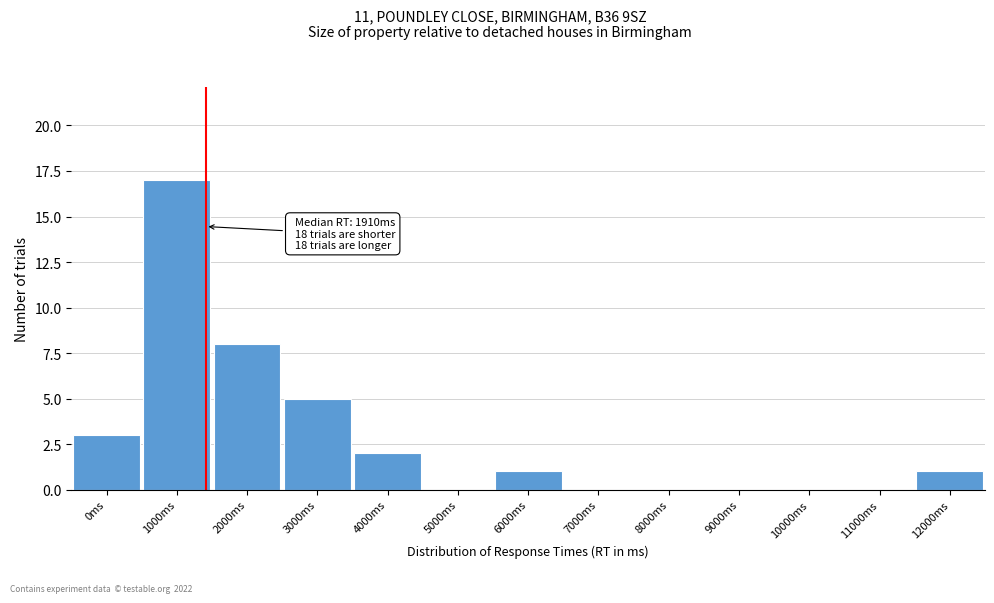

Reading left to right, extract all data points from this chart.

0ms=3	1000ms=17	2000ms=8	3000ms=5	4000ms=2	5000ms=0	6000ms=1	7000ms=0	8000ms=0	9000ms=0	10000ms=0	11000ms=0	12000ms=1